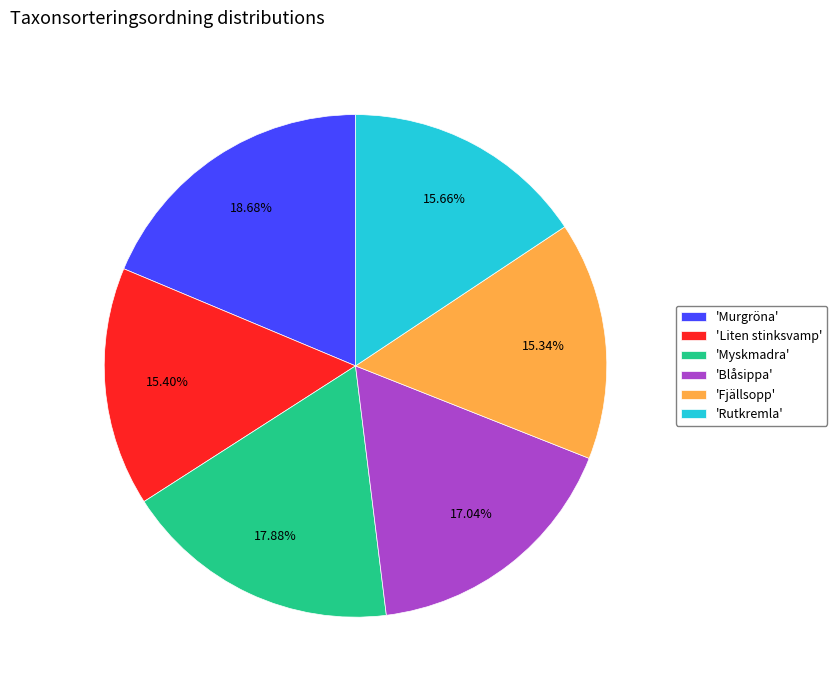

To the nearest percent, what is the average slice percentage?

17%